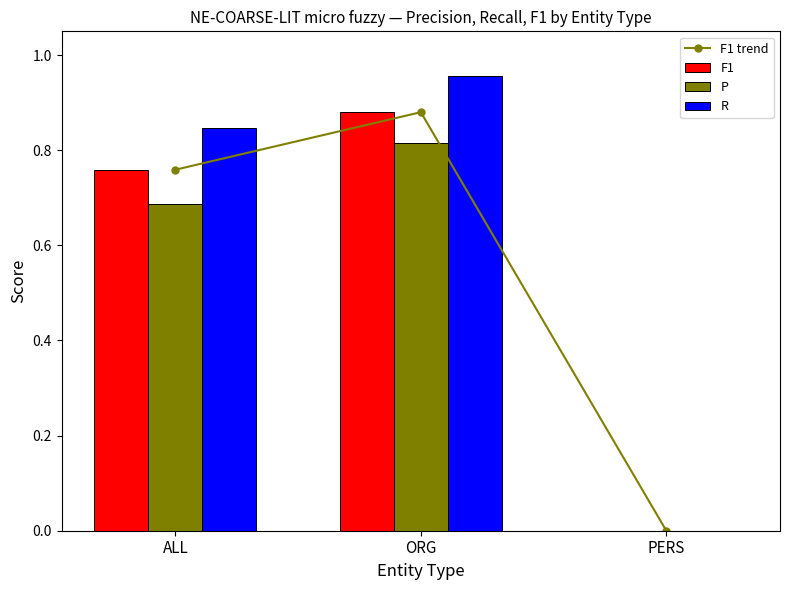

How many data points in R are above 0?

2